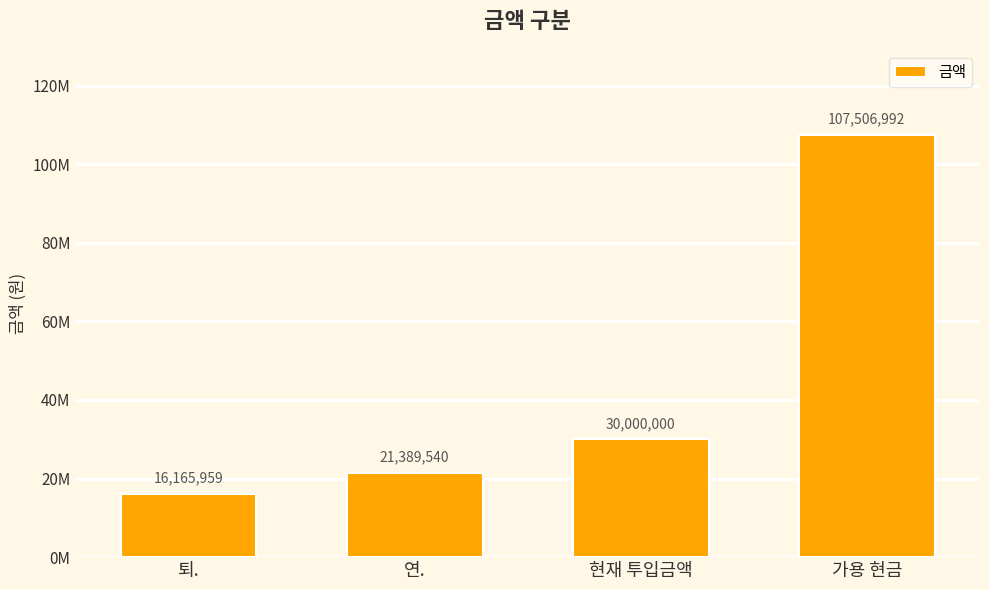

What position from the right is 퇴.?

4